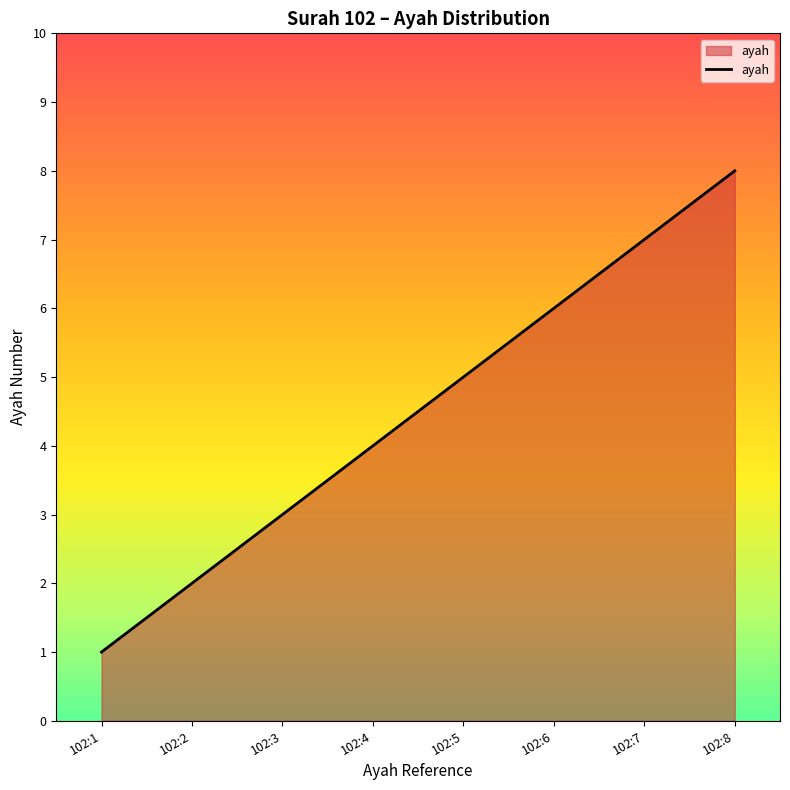

Which category has the highest value across all series?

102:8